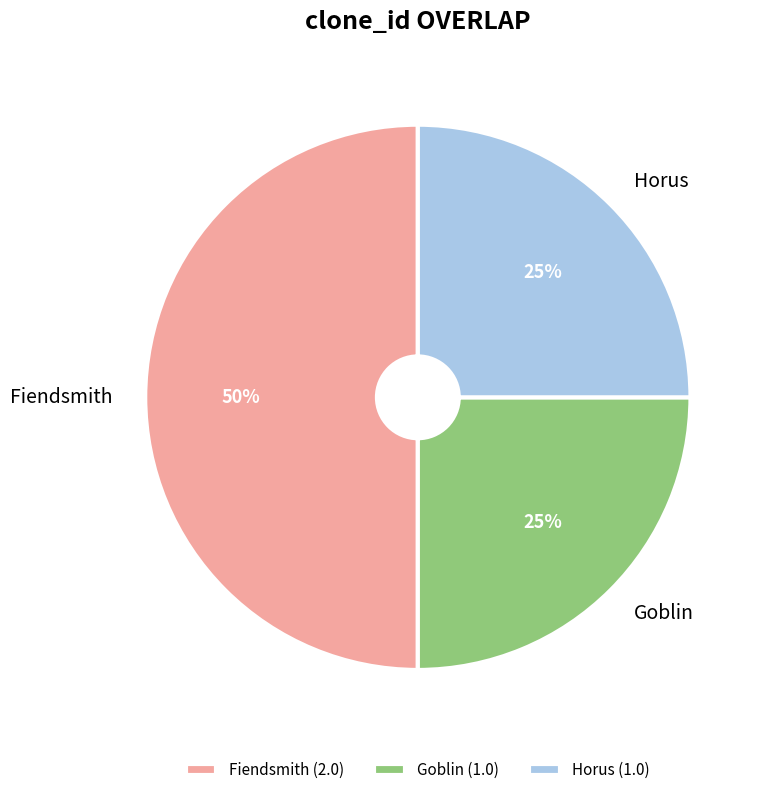

Approximately how many times larger is the value at Goblin compared to Horus?

1.0